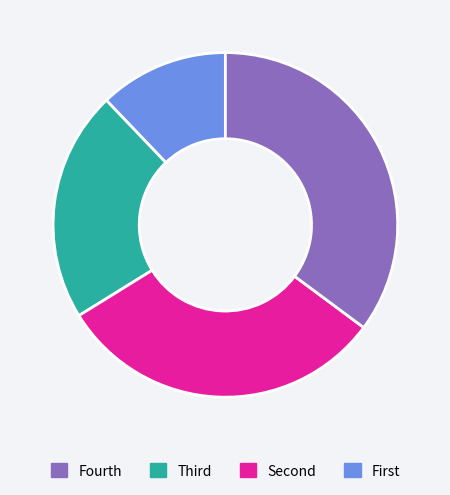

Is there a majority slice in this chart?

No